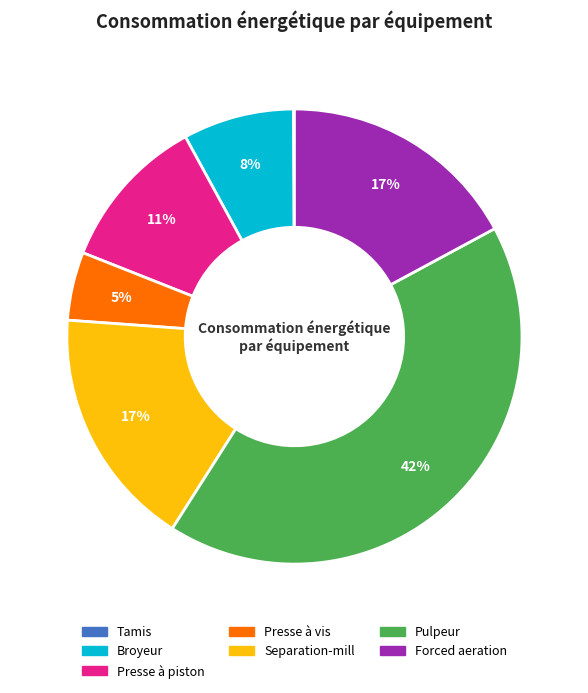

Does Forced aeration represent more than half of the total?

No